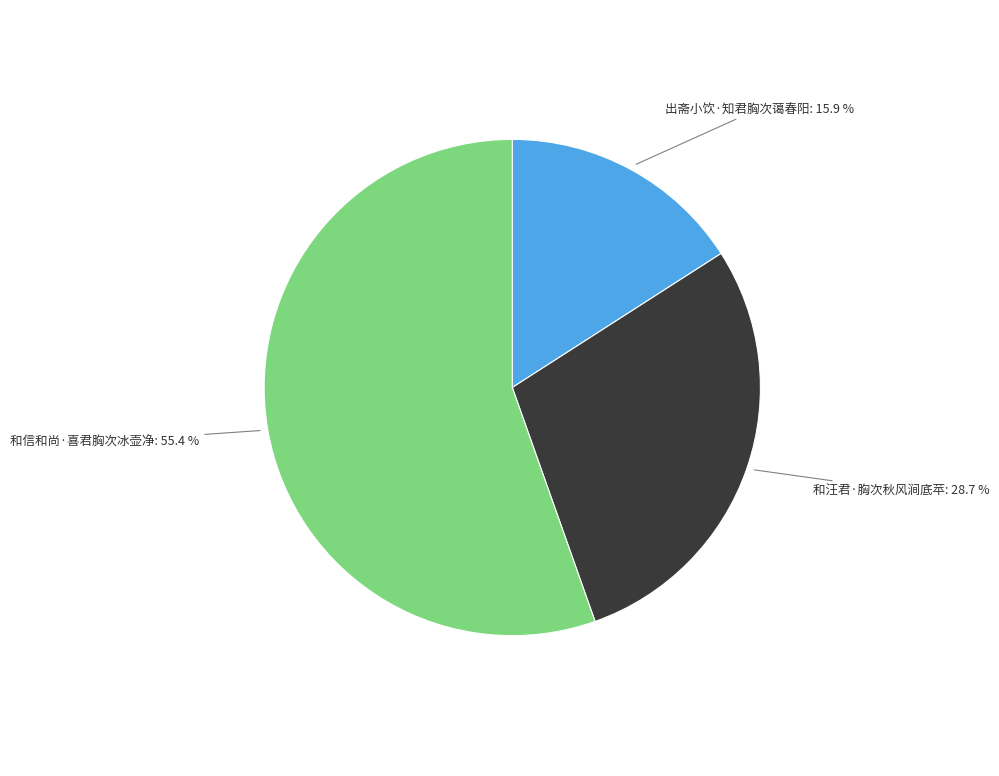

Is there any slice that represents more than half of the pie?

Yes